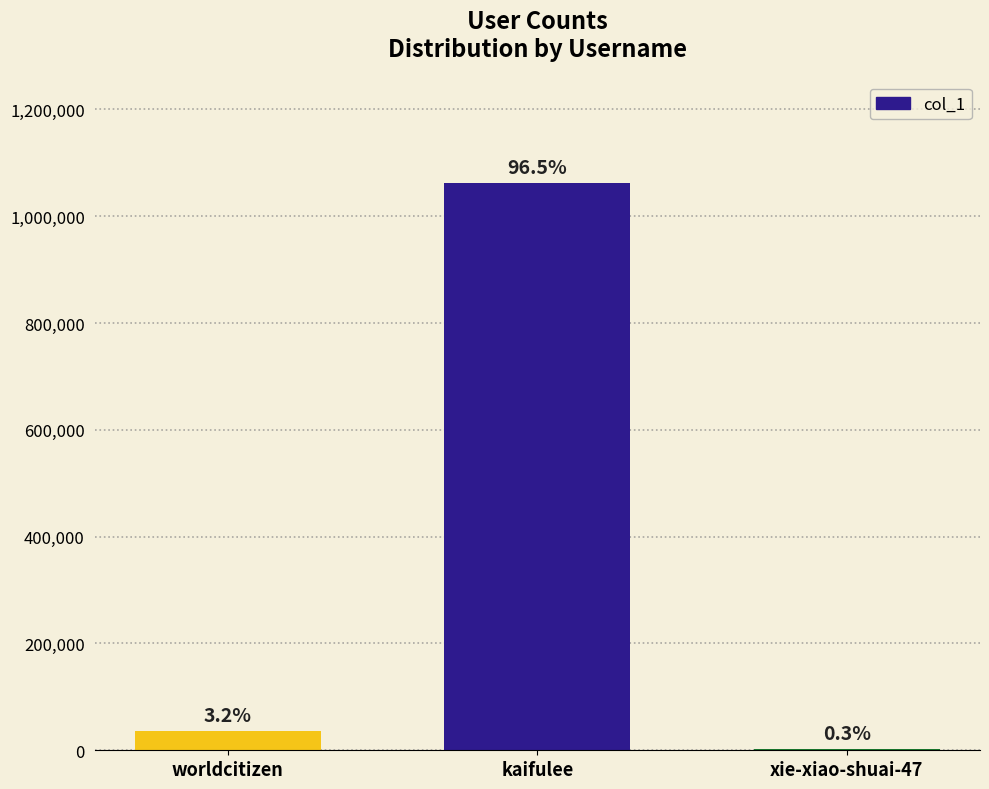

Between kaifulee and xie-xiao-shuai-47, which is larger?

kaifulee